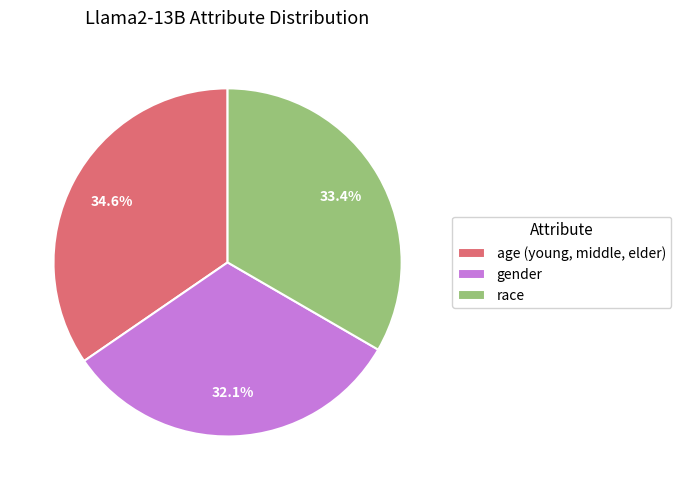

Is the sum of age (young, middle, elder) and race greater than half?

Yes